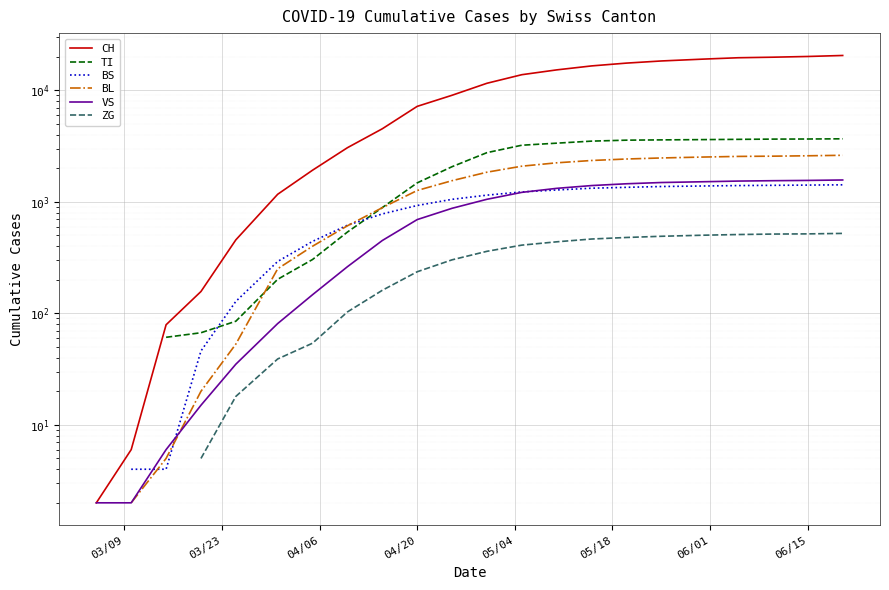

How many positive values does the TI series have?

20